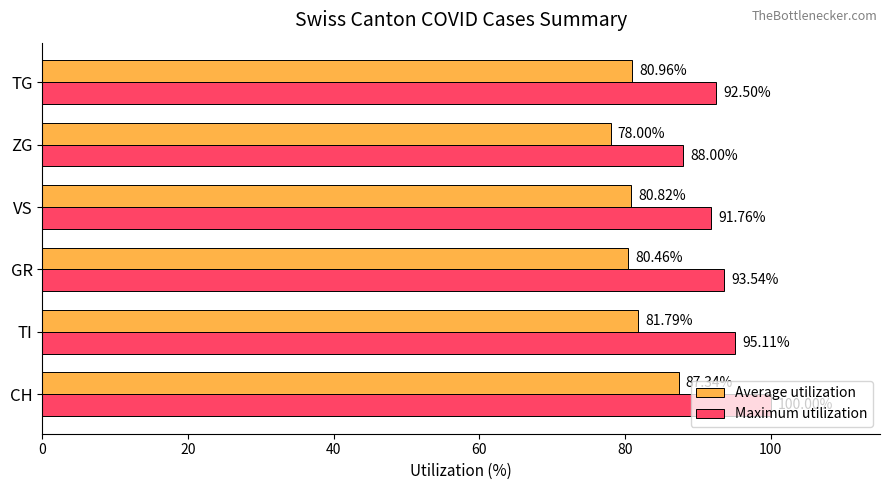

Which category has the lowest value in the Maximum utilization series?

ZG